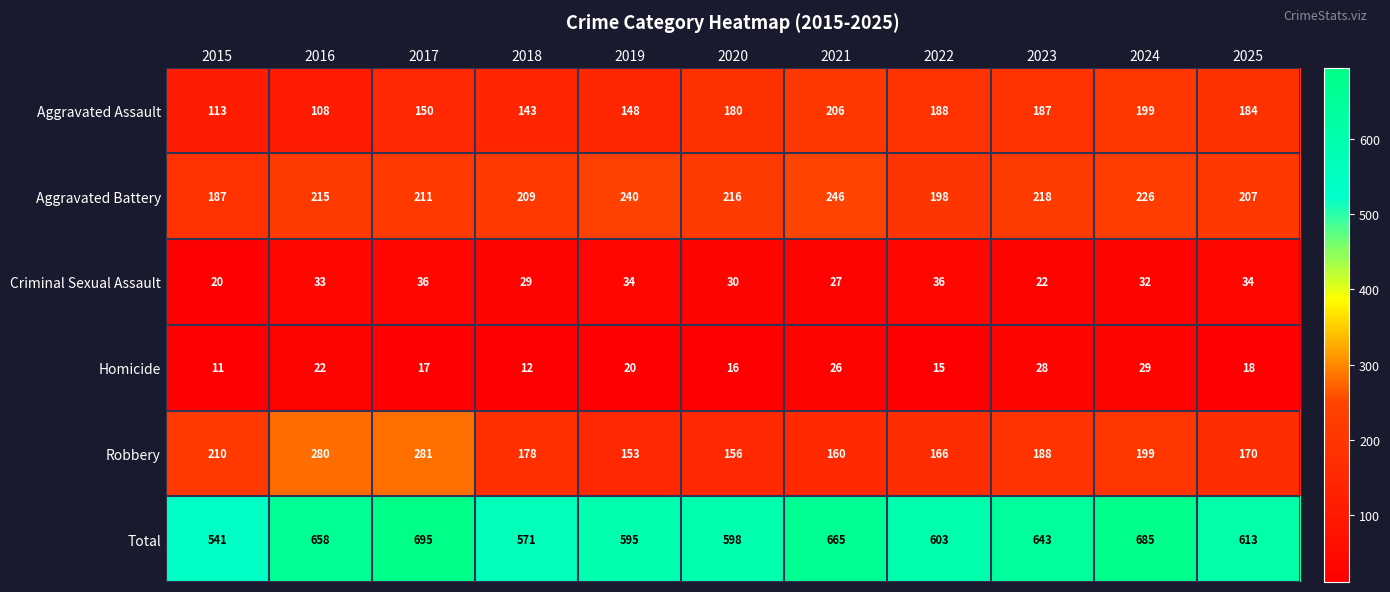

The value of Total at 2019 is 1057. True or false?

False